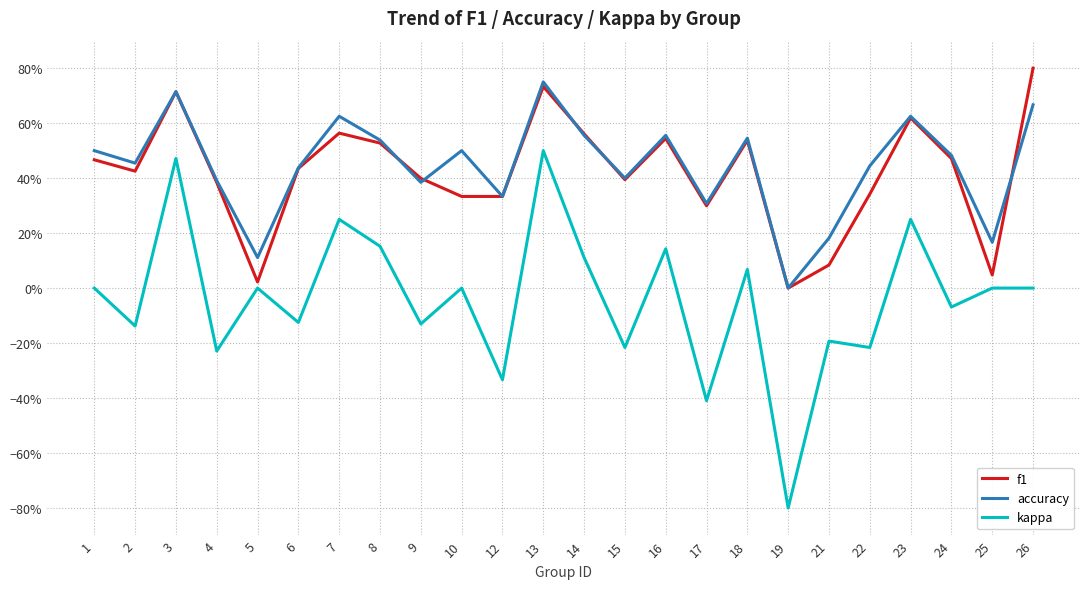

At which category does f1 reach its first local valley?

2